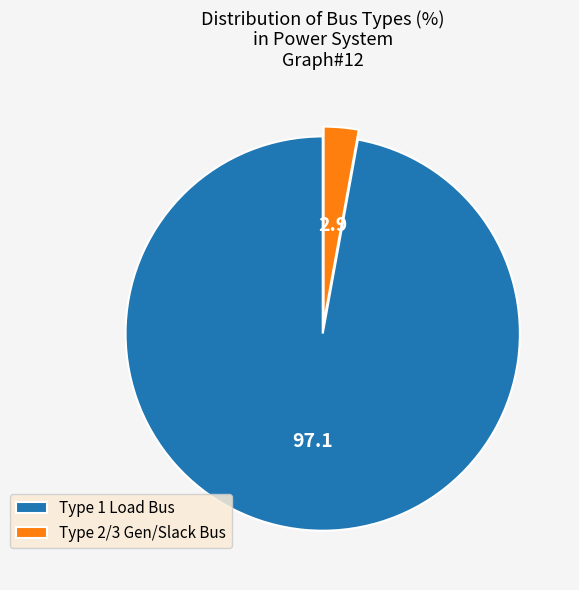

Does any single category account for the majority?

Yes